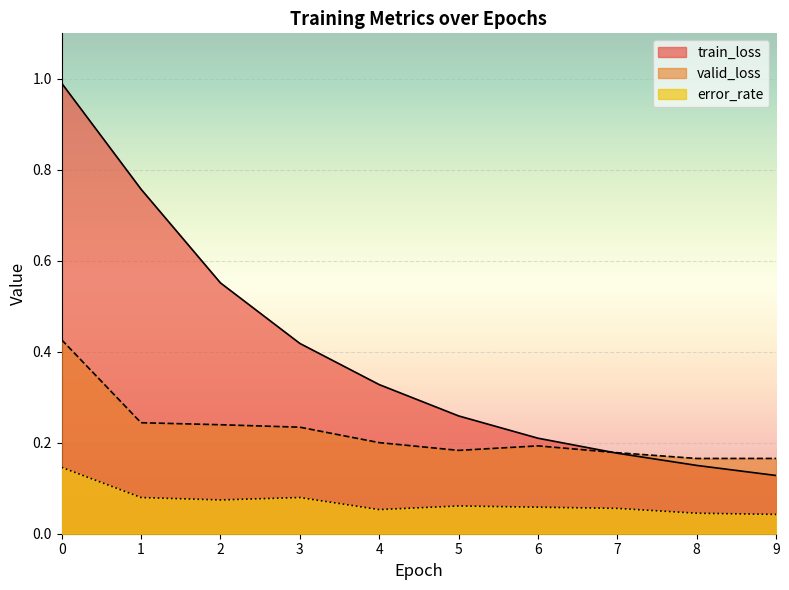

List the series in order of their peak value, highest first.

train_loss, valid_loss, error_rate